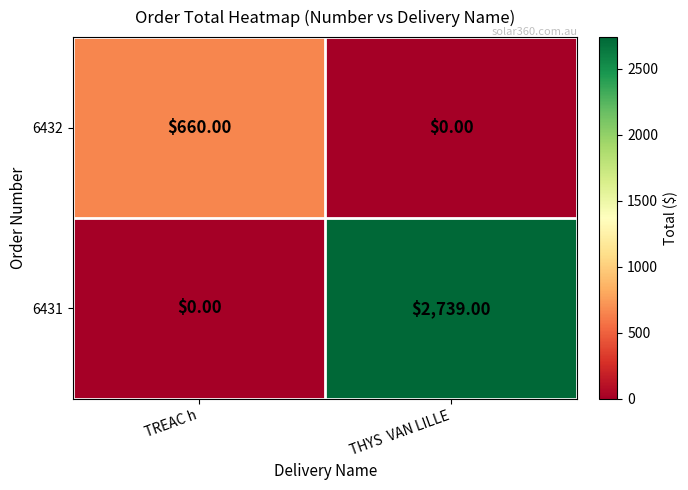

At which category is the sum across all series the highest?

THYS  VAN LILLE